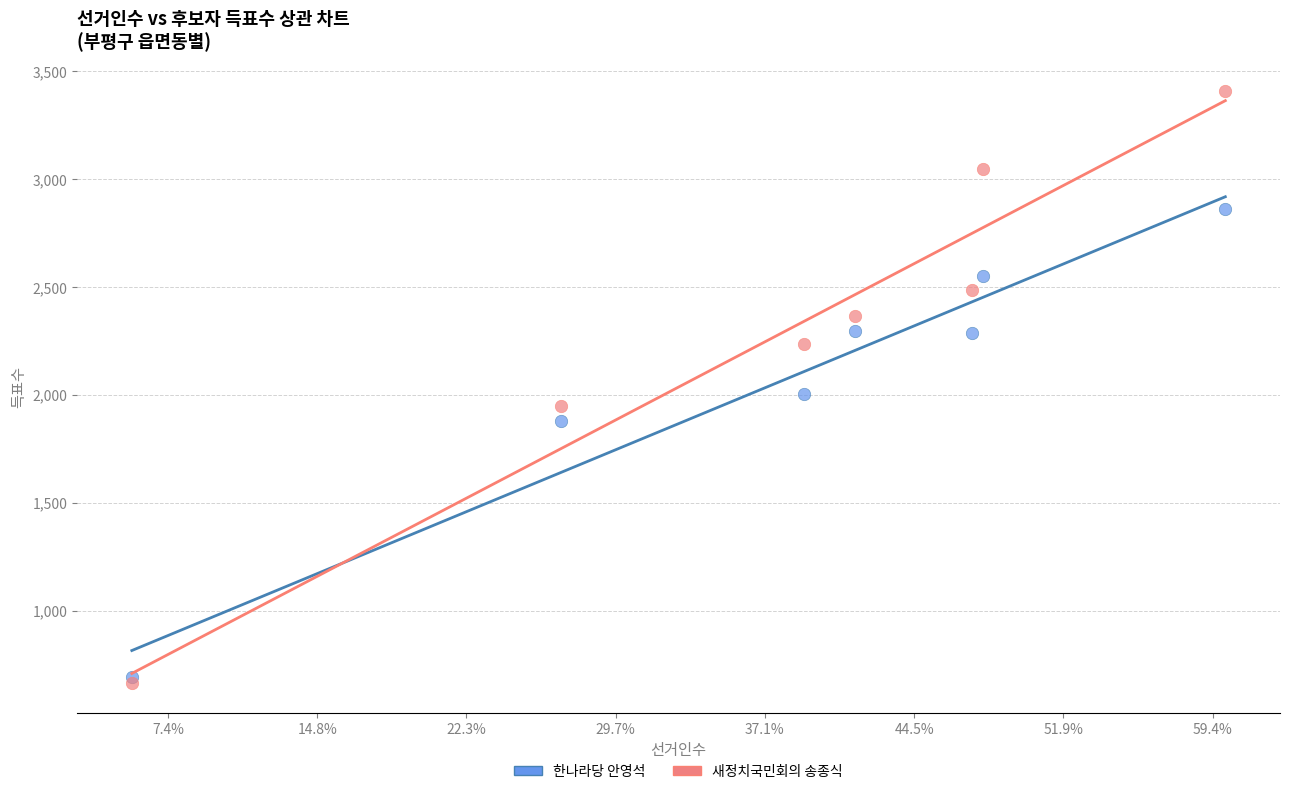

In the 새정치국민회의 송종식 series, what Y value is closest to 2036?

1950